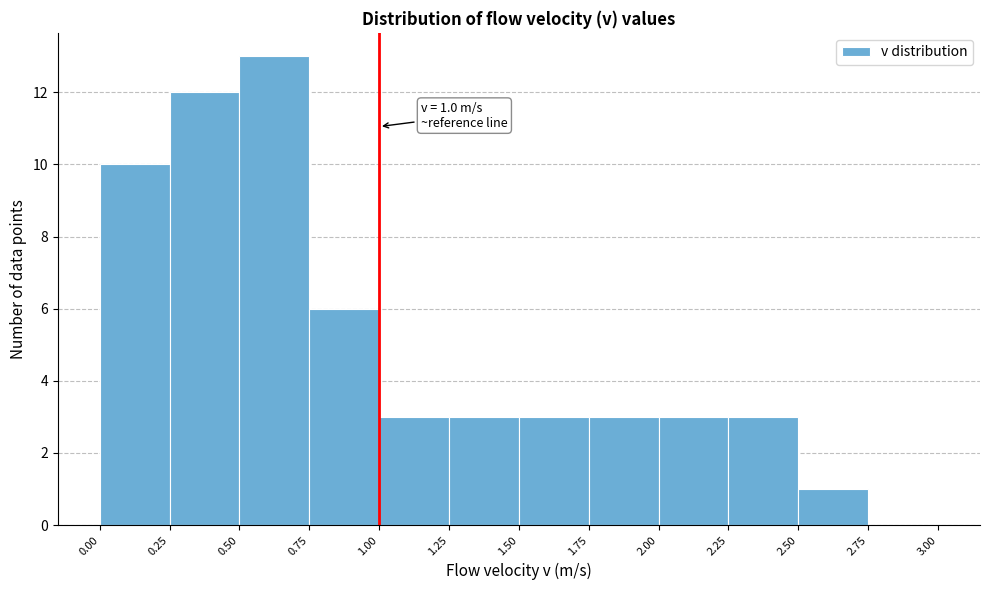

Over which range of the x-axis is the bar tallest?

0.50 to 0.75